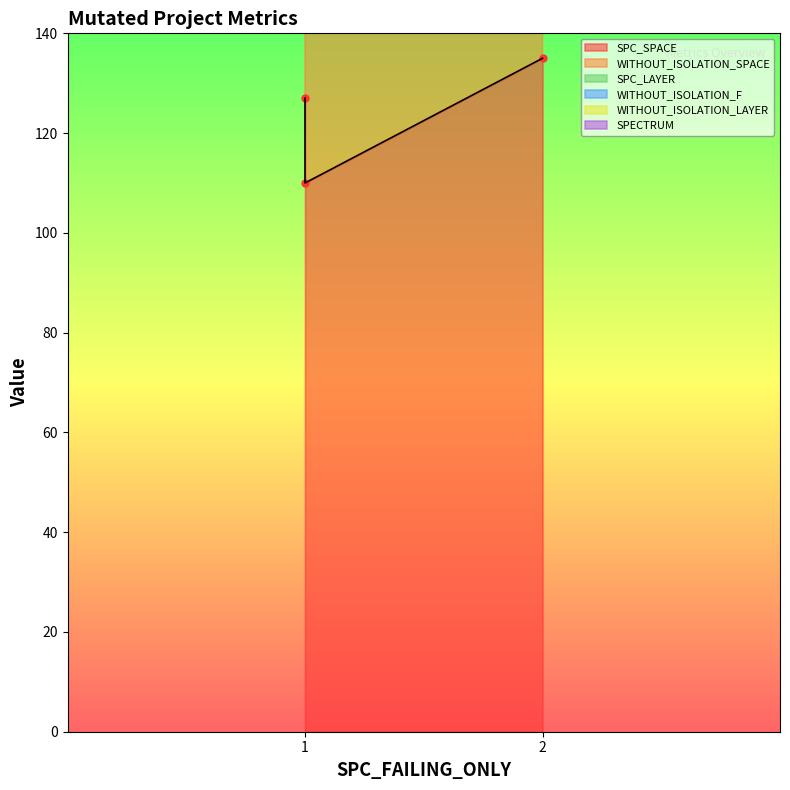

What is the sum of the SPECTRUM values at 1 and 1?

5